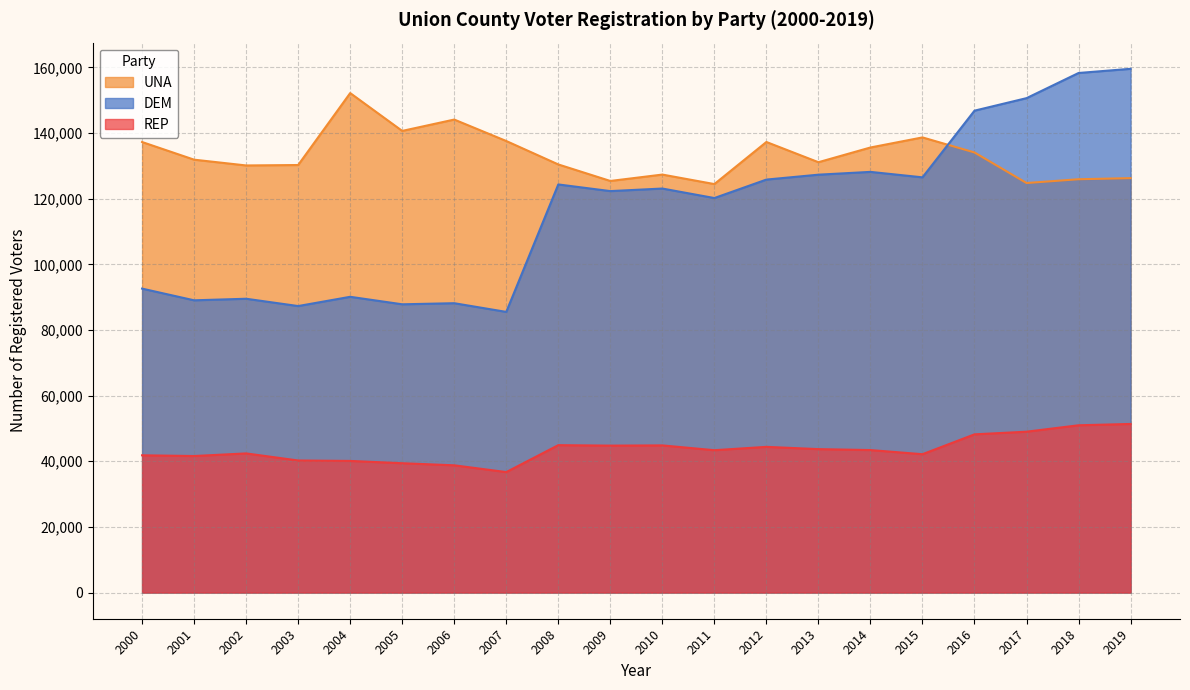

Between 2013 and 2019, which series saw the biggest shift?

DEM